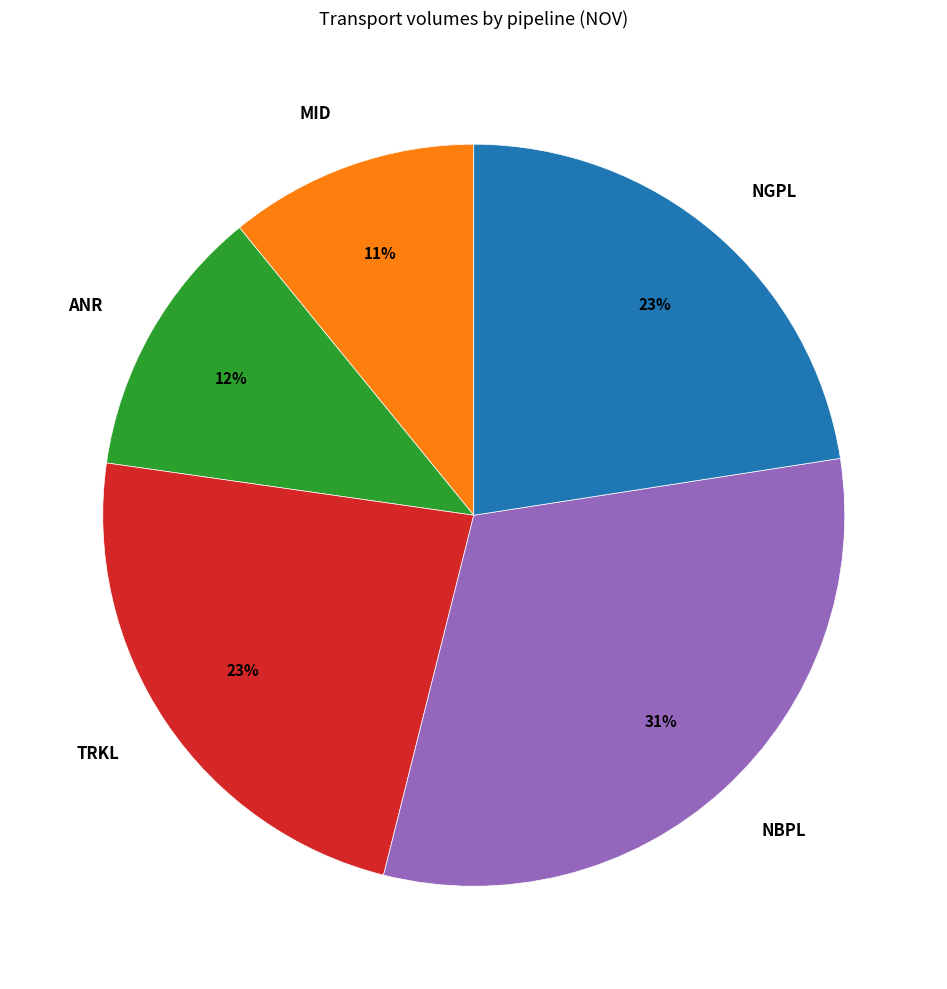

Which category has the biggest portion of the pie?

NBPL